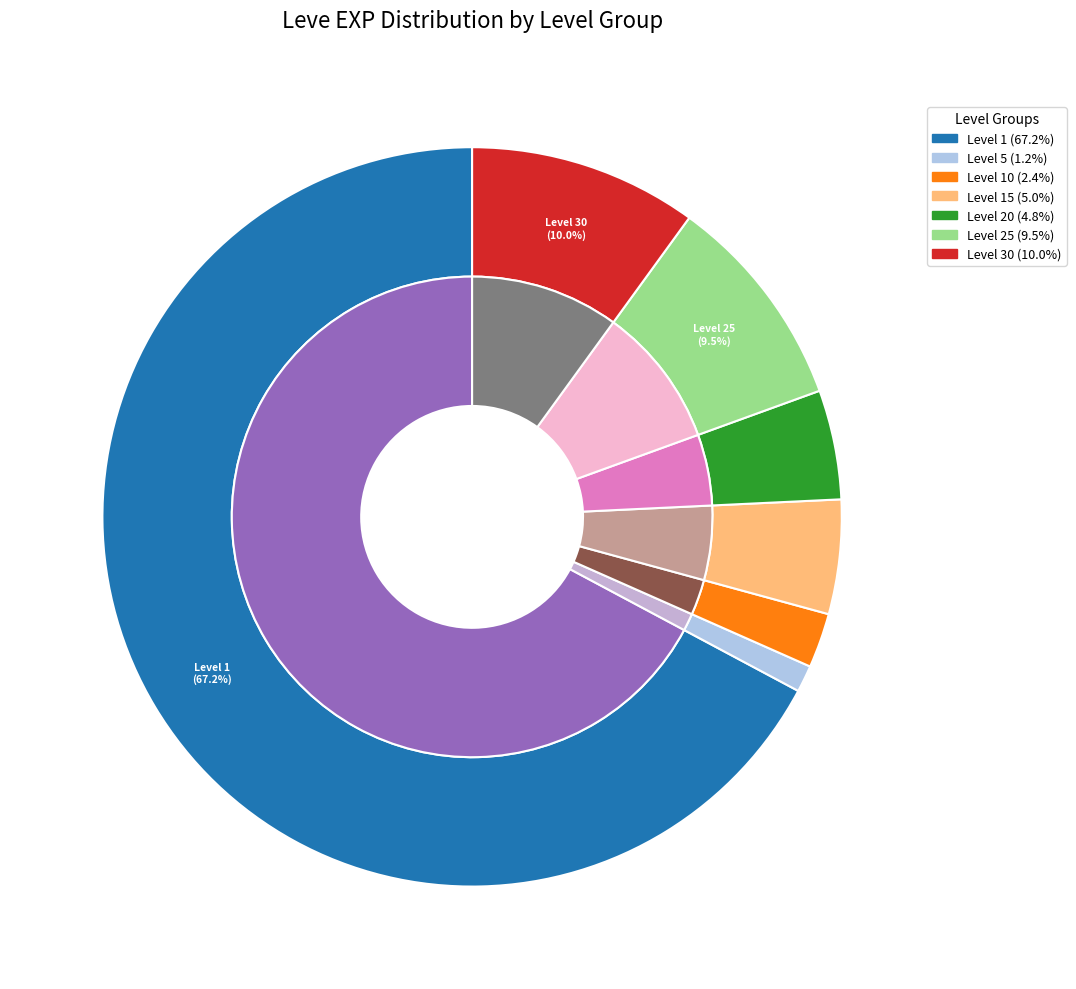

True or false: Maple Crook accounts for 0% of the total.

True